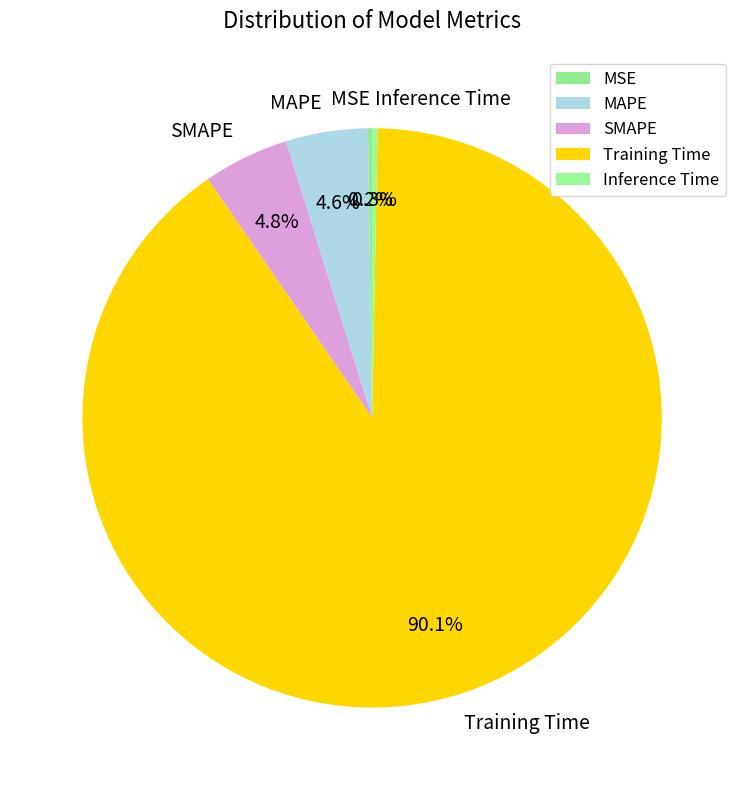

Which slice is the largest?

Training Time